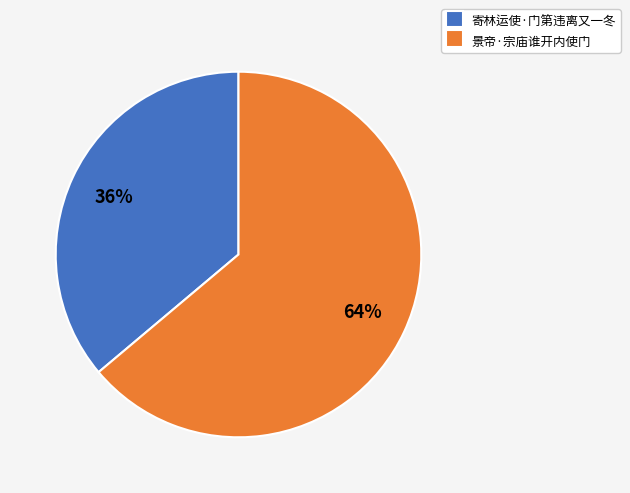

Which category has the biggest portion of the pie?

景帝·宗庙谁开内使门